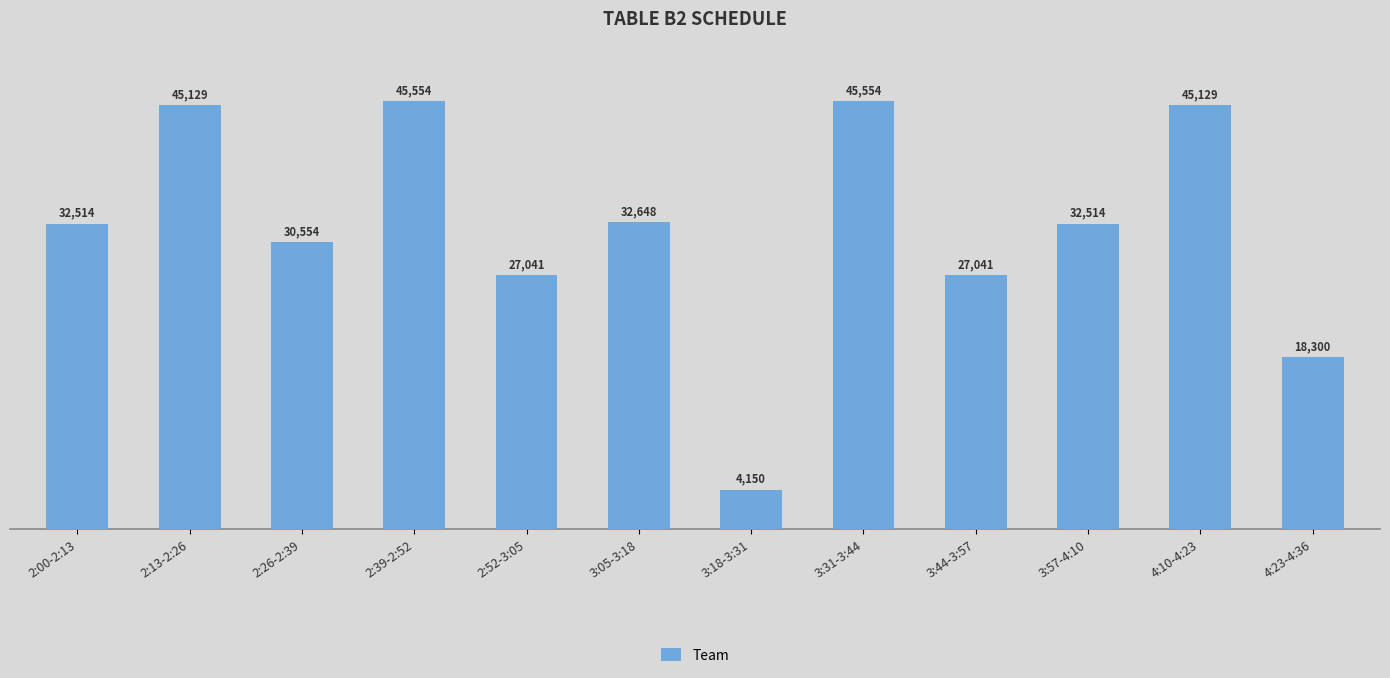

Is it true that the value at 2:52-3:05 is 36991?

False